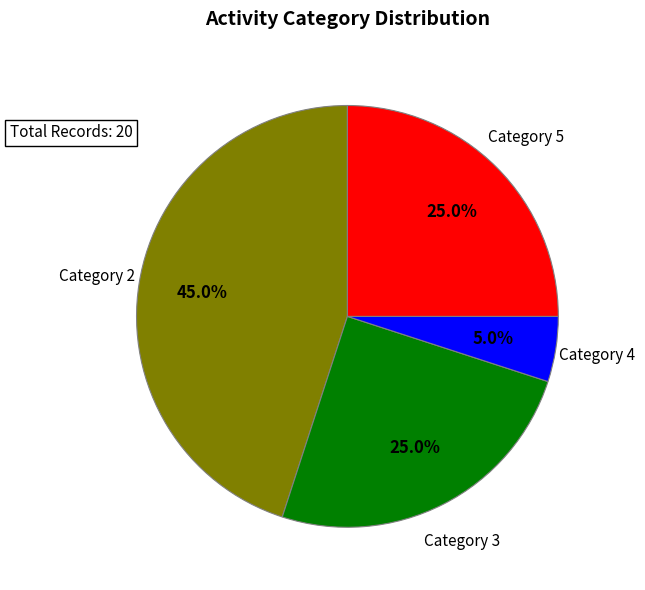

Combined, what portion of the pie is Category 4 and Category 3?

30.0%